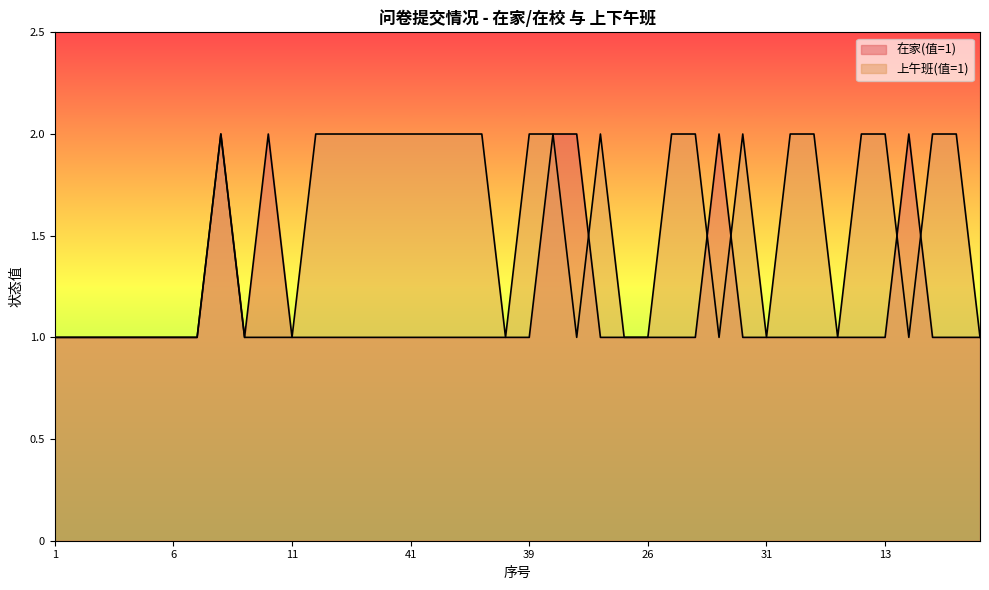

Read the 在家(值=1) value at 32.

2